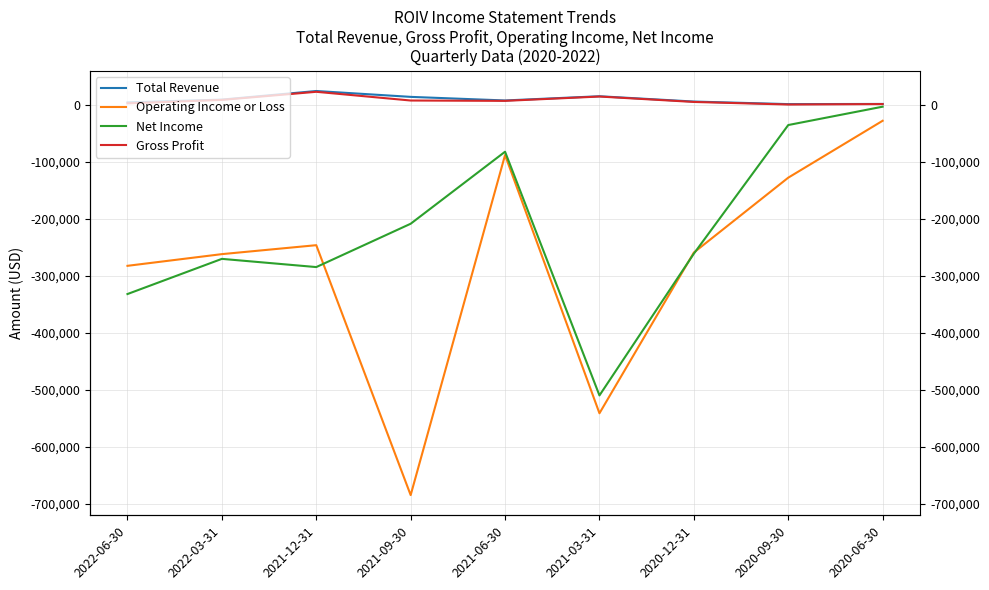

Count the number of categories in the chart.

9